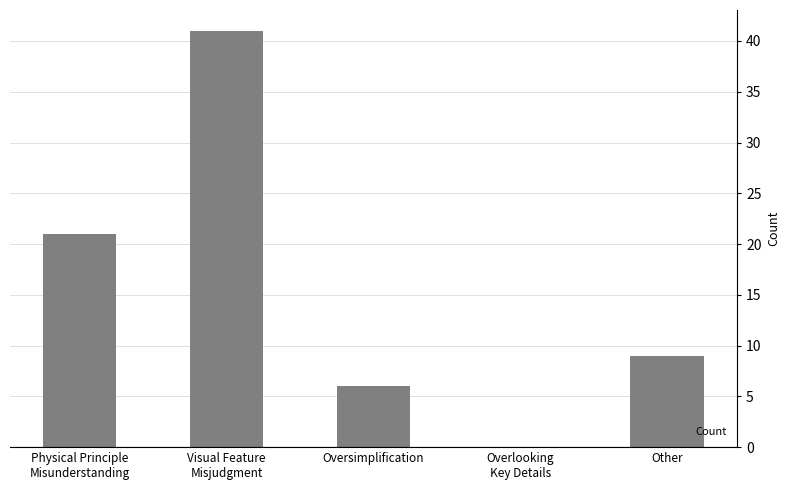

Where does the data first go above 9?

Physical Principle
Misunderstanding